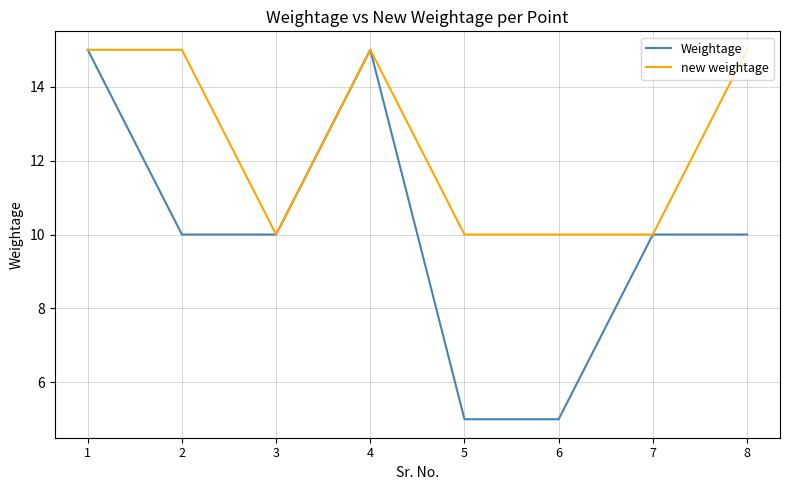

Reading left to right, list all the values displayed in this chart.

Weightage: 15	10	10	15	5	5	10	10
new weightage: 15	15	10	15	10	10	10	15